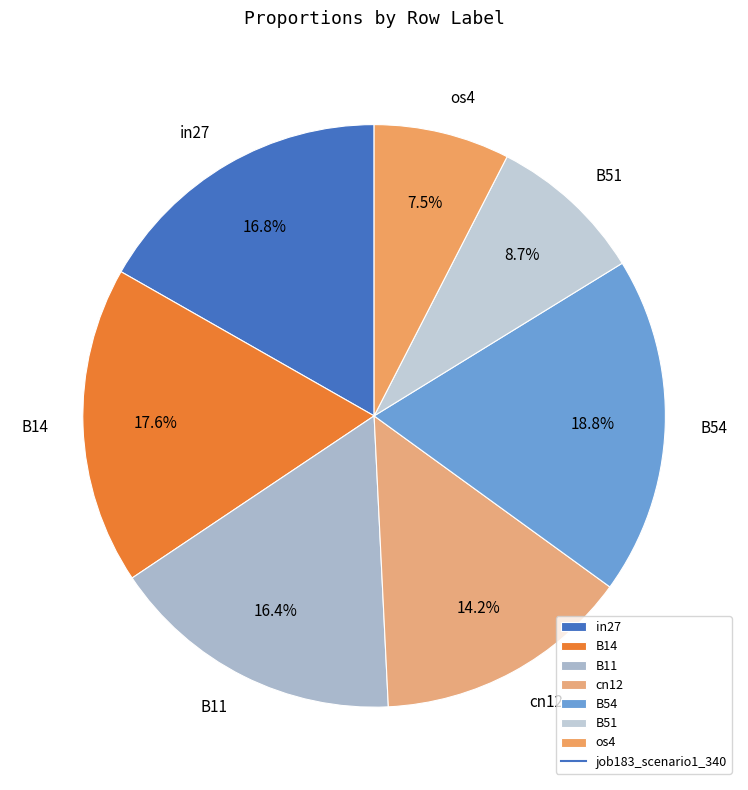

Is there a majority slice in this chart?

No